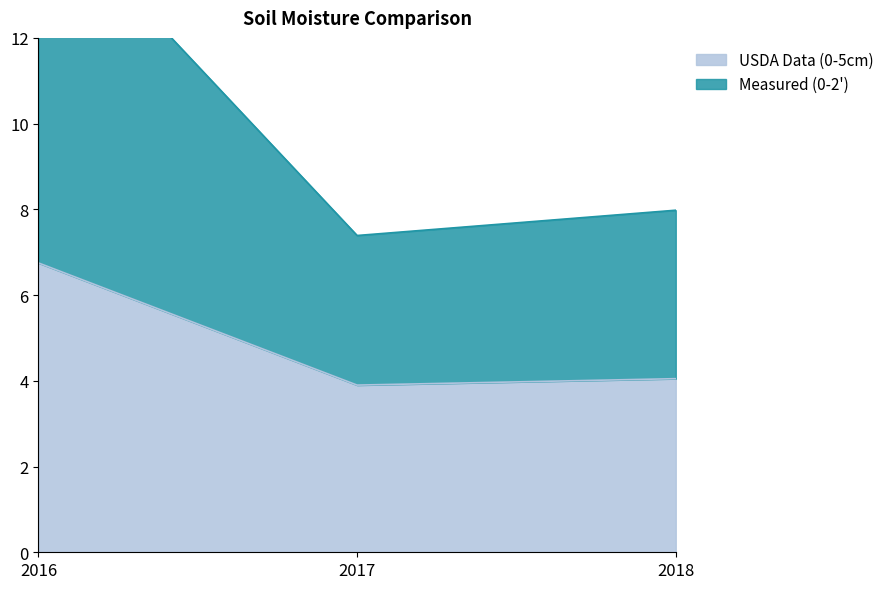

What is the value of the Measured (0-2') point at the 2nd from the left?

7.4